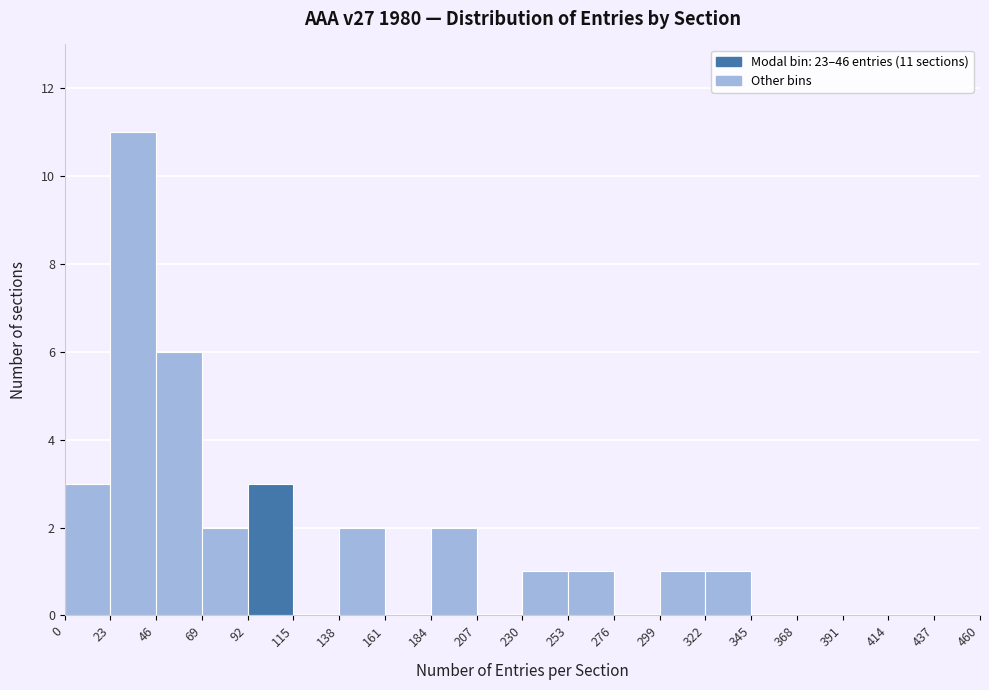

Over which range of the x-axis is the bar tallest?

23 to 46